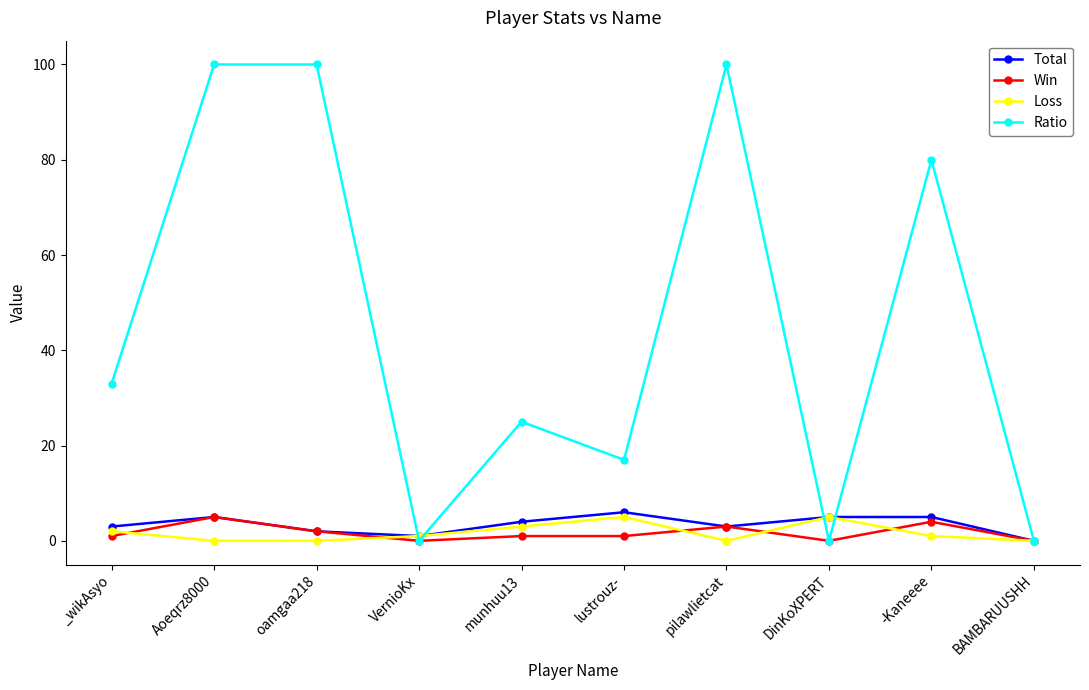

At how many categories does at least one series exceed 66?

4